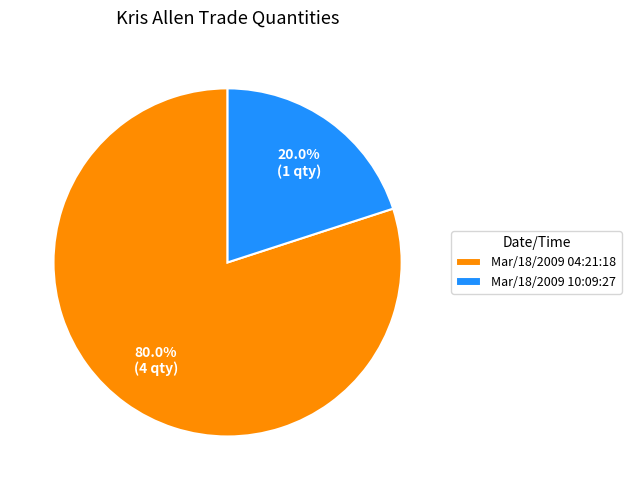

What is the ratio of the value at Mar/18/2009 04:21:18 to the value at Mar/18/2009 10:09:27?

4.0